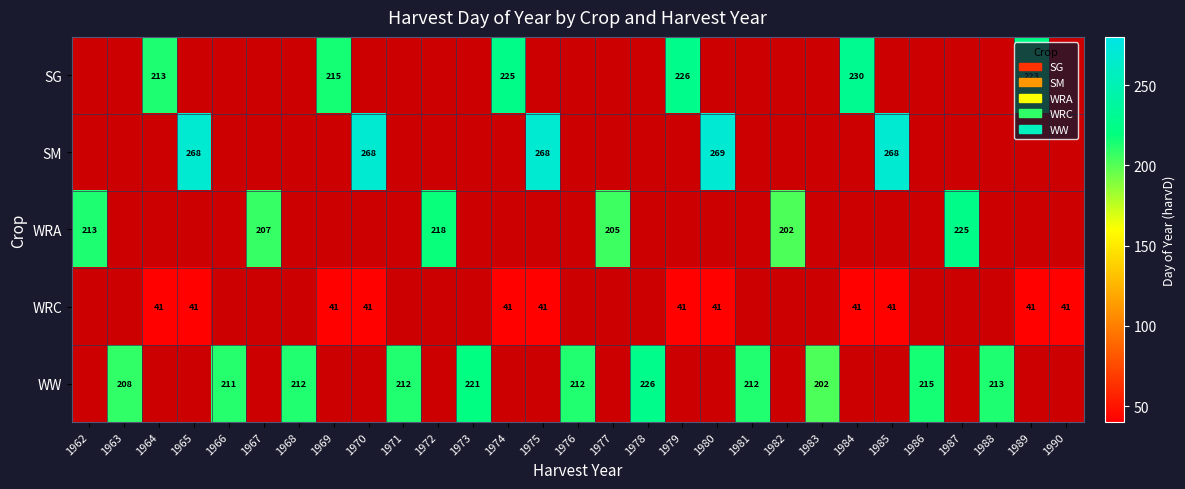

The value of WW at 1966 is 292. True or false?

False